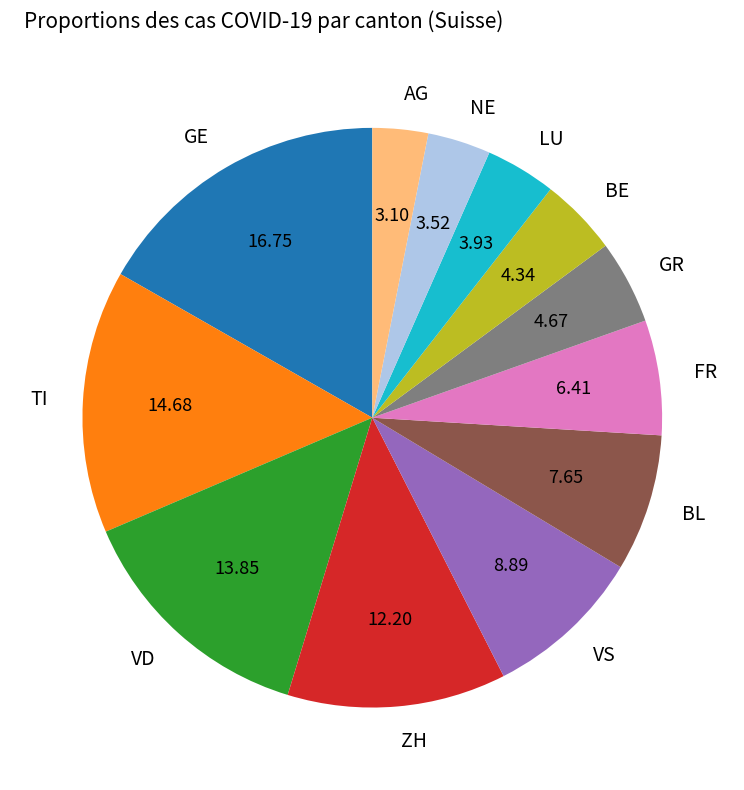

How many segments does this pie chart have?

12